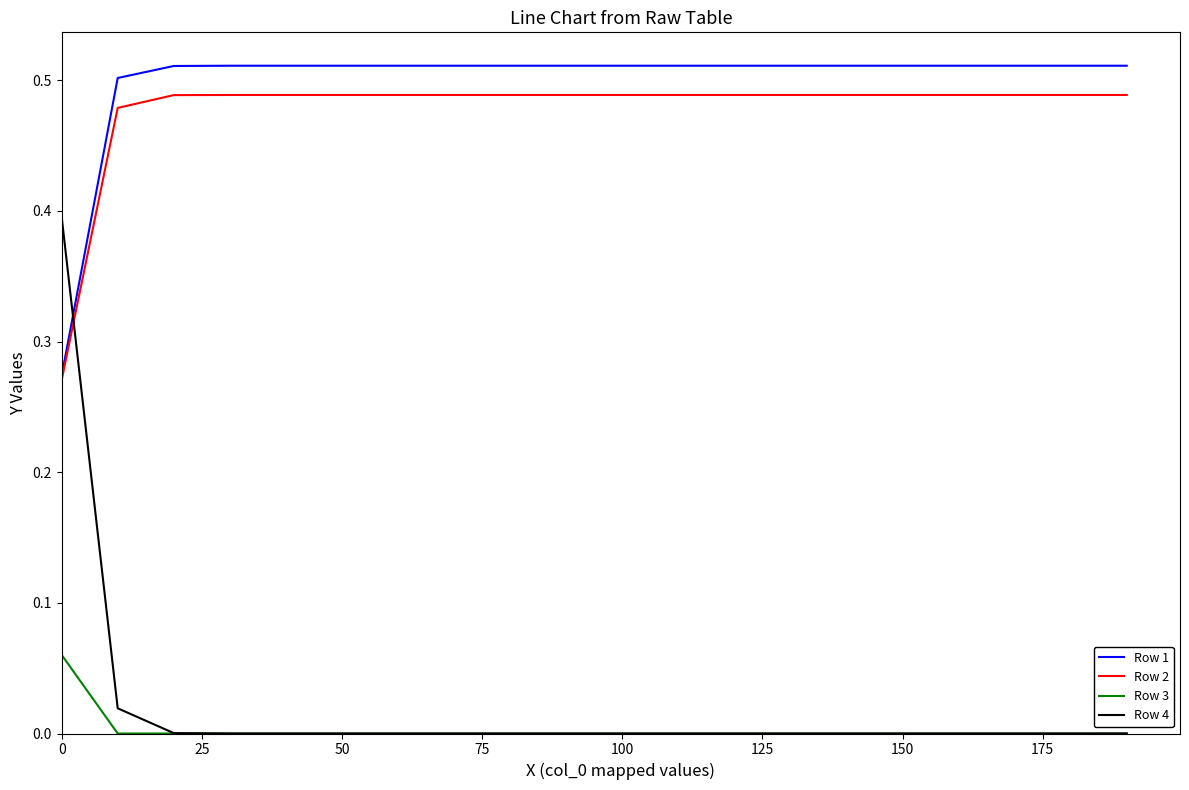

List the series in order of their peak value, highest first.

Row 1, Row 2, Row 4, Row 3